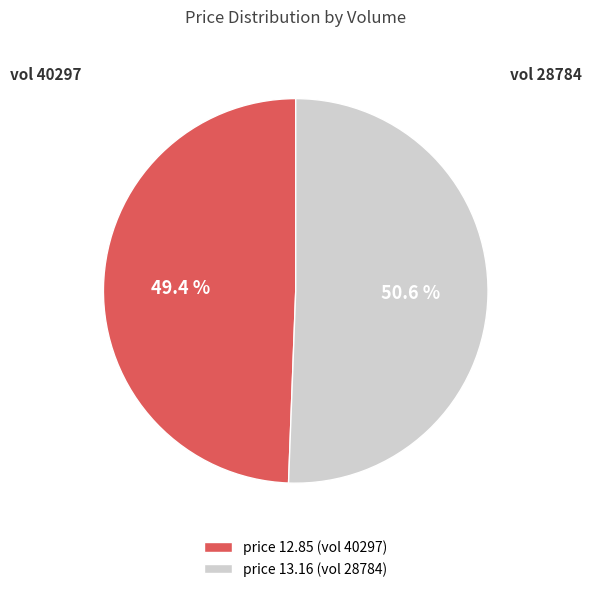

Is there any slice that represents more than half of the pie?

Yes